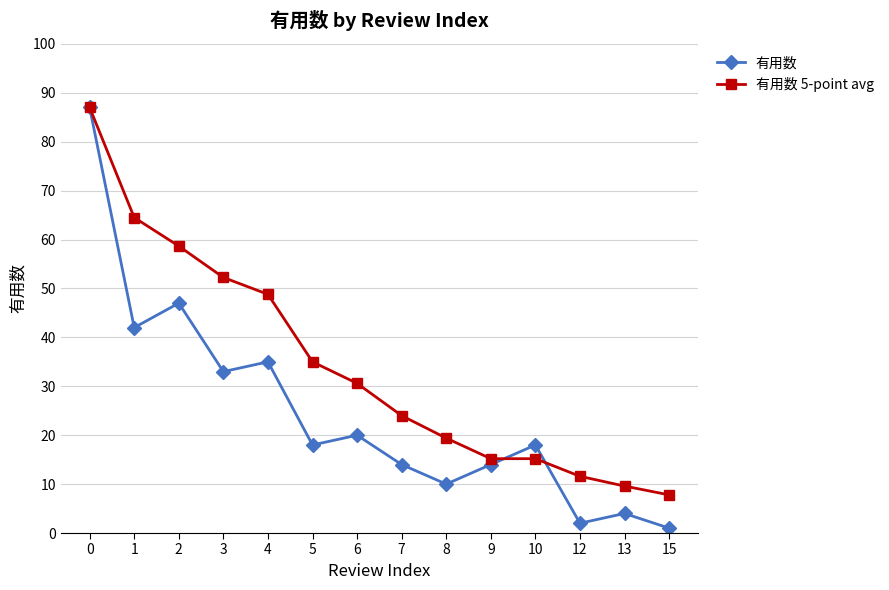

Rank the series by their average value, from lowest to highest.

有用数, 有用数 5-point avg